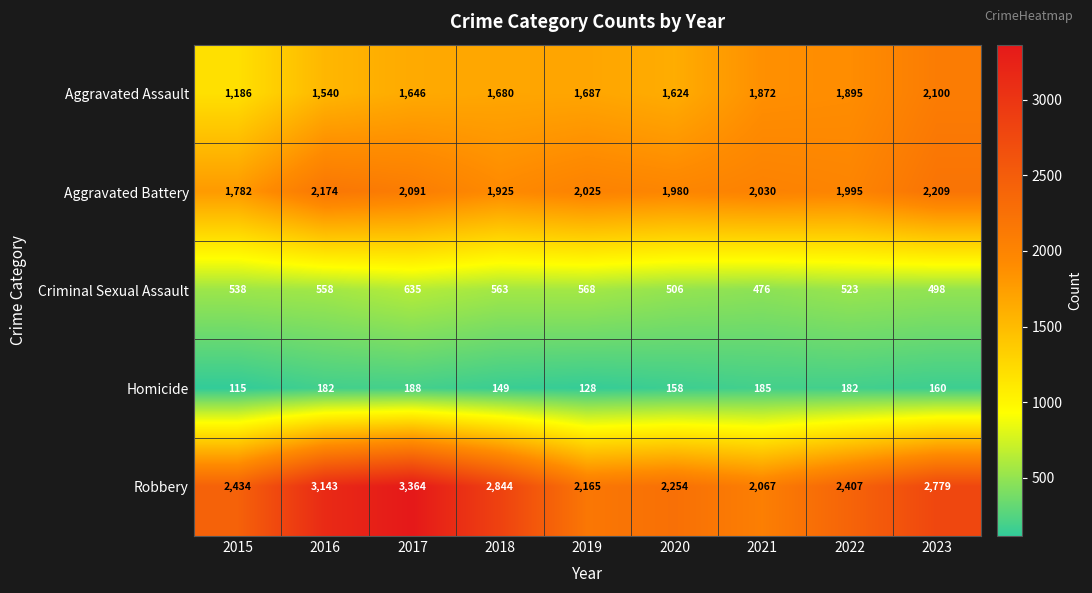

At 2018, list the series in order from largest to smallest.

Robbery, Aggravated Battery, Aggravated Assault, Criminal Sexual Assault, Homicide